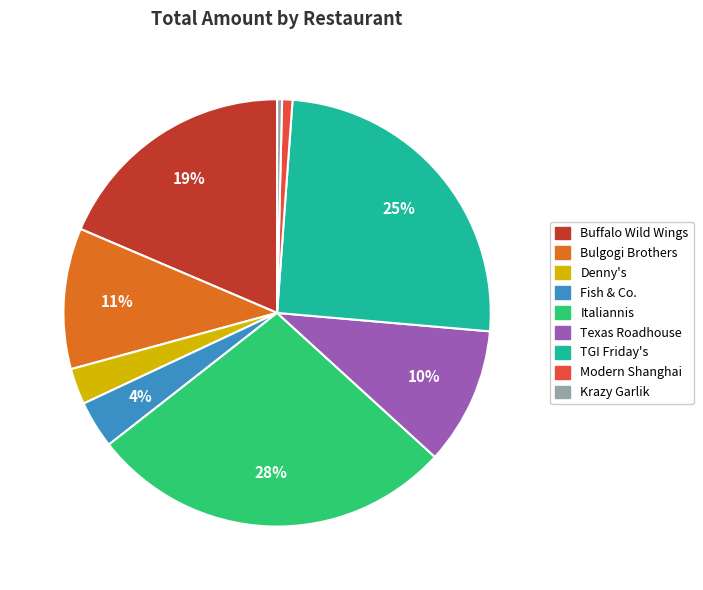

Which has a higher value, Texas Roadhouse or Denny's?

Texas Roadhouse